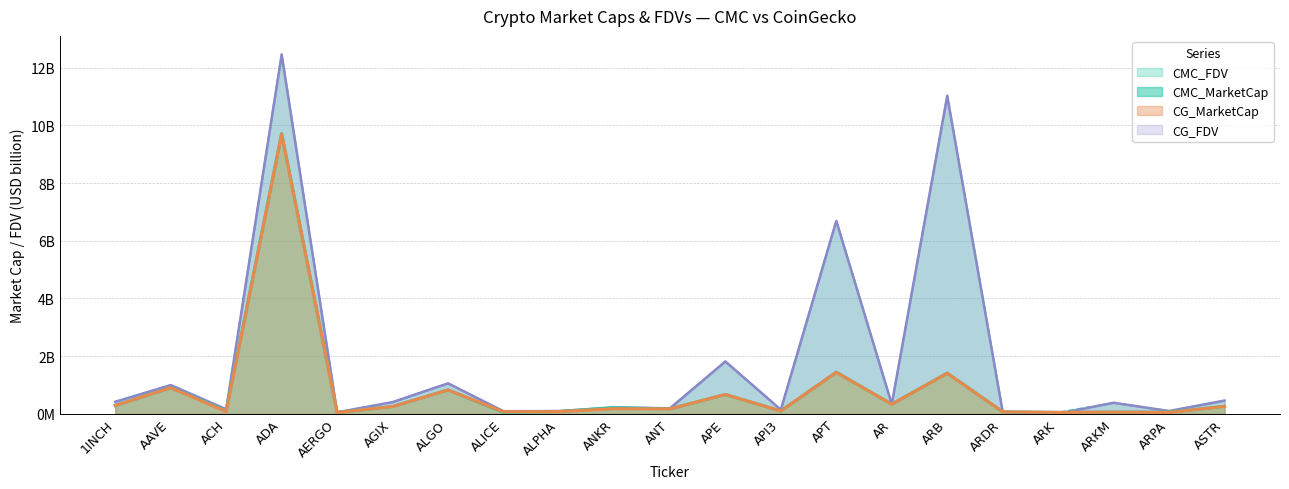

In CMC_MarketCap, how many points are lower than both neighbors (excluding endpoints)?

7